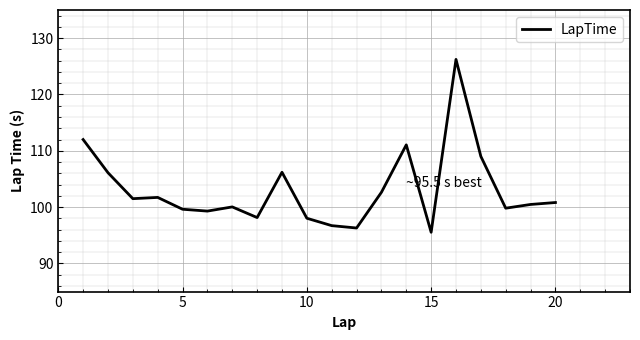

How many interior local peaks (higher than both neighbors) does the data have?

5